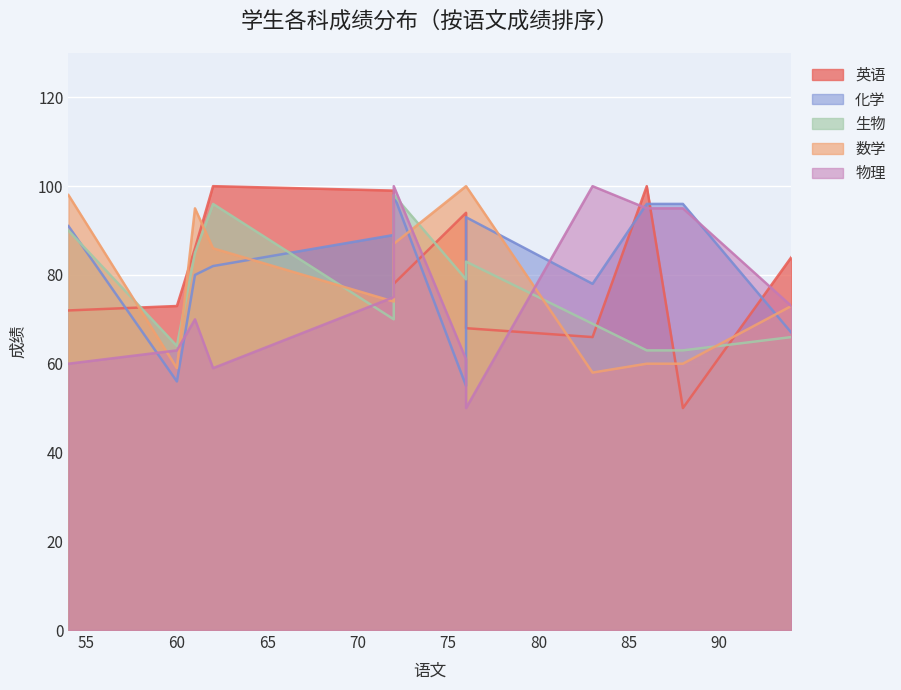

What is the value of the 数学 point at the 11th from the left?

60